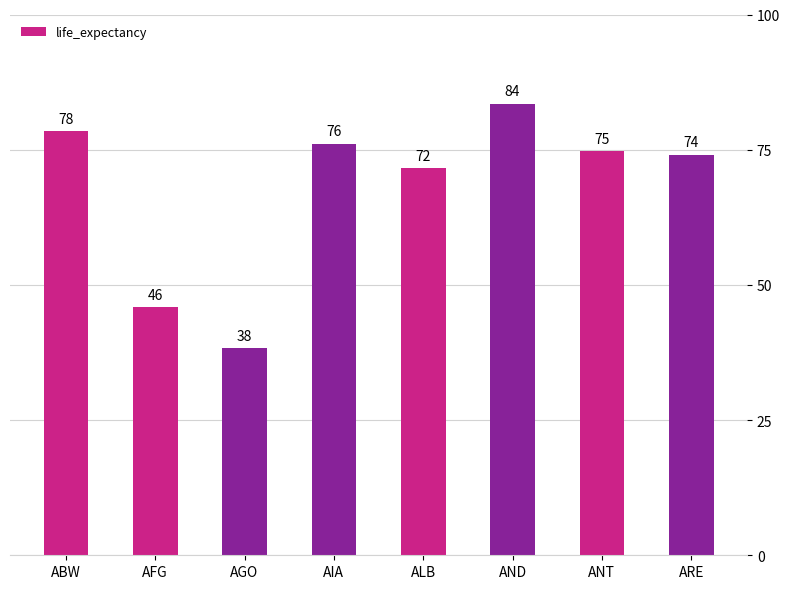

What is the difference between the second highest and second lowest values?

32.5